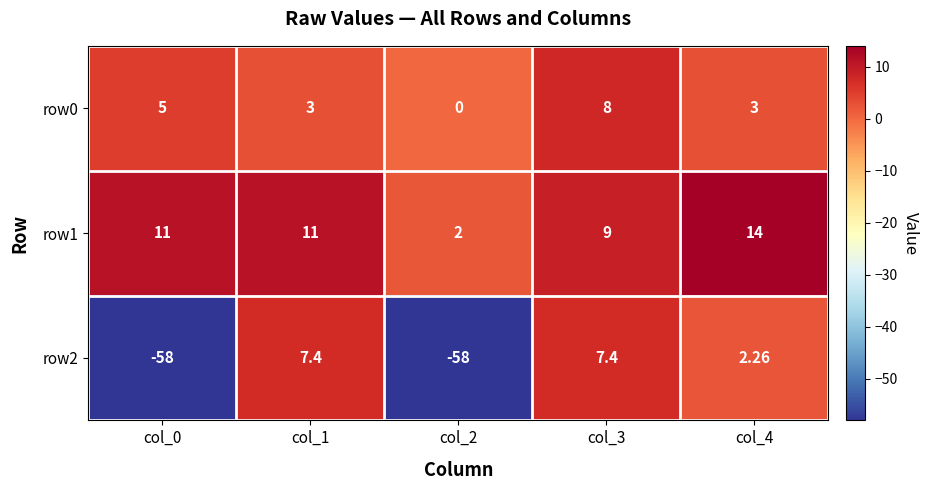

Count the number of data series in this chart.

3